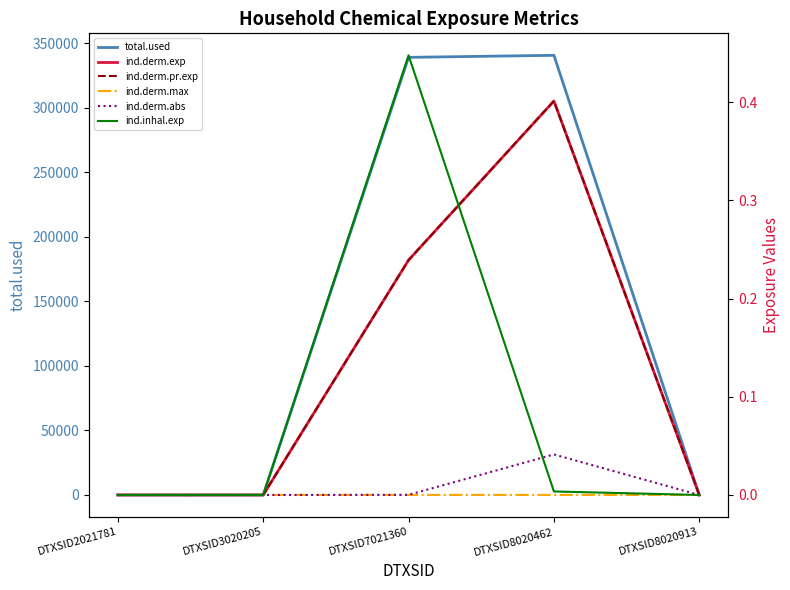

Reading right to left, extract all data points from this chart.

total.used: DTXSID8020913=0.0	DTXSID8020462=340496.2	DTXSID7021360=338914.0	DTXSID3020205=0.0	DTXSID2021781=0.0
ind.derm.exp: DTXSID8020913=0.0	DTXSID8020462=0.4	DTXSID7021360=0.2	DTXSID3020205=0.0	DTXSID2021781=0.0
ind.derm.pr.exp: DTXSID8020913=0.0	DTXSID8020462=0.4	DTXSID7021360=0.2	DTXSID3020205=0.0	DTXSID2021781=0.0
ind.derm.max: DTXSID8020913=0.0	DTXSID8020462=0.0	DTXSID7021360=0.0	DTXSID3020205=0.0	DTXSID2021781=0.0
ind.derm.abs: DTXSID8020913=0.0	DTXSID8020462=0.0	DTXSID7021360=0.0	DTXSID3020205=0.0	DTXSID2021781=0.0
ind.inhal.exp: DTXSID8020913=0.0	DTXSID8020462=0.0	DTXSID7021360=0.4	DTXSID3020205=0.0	DTXSID2021781=0.0